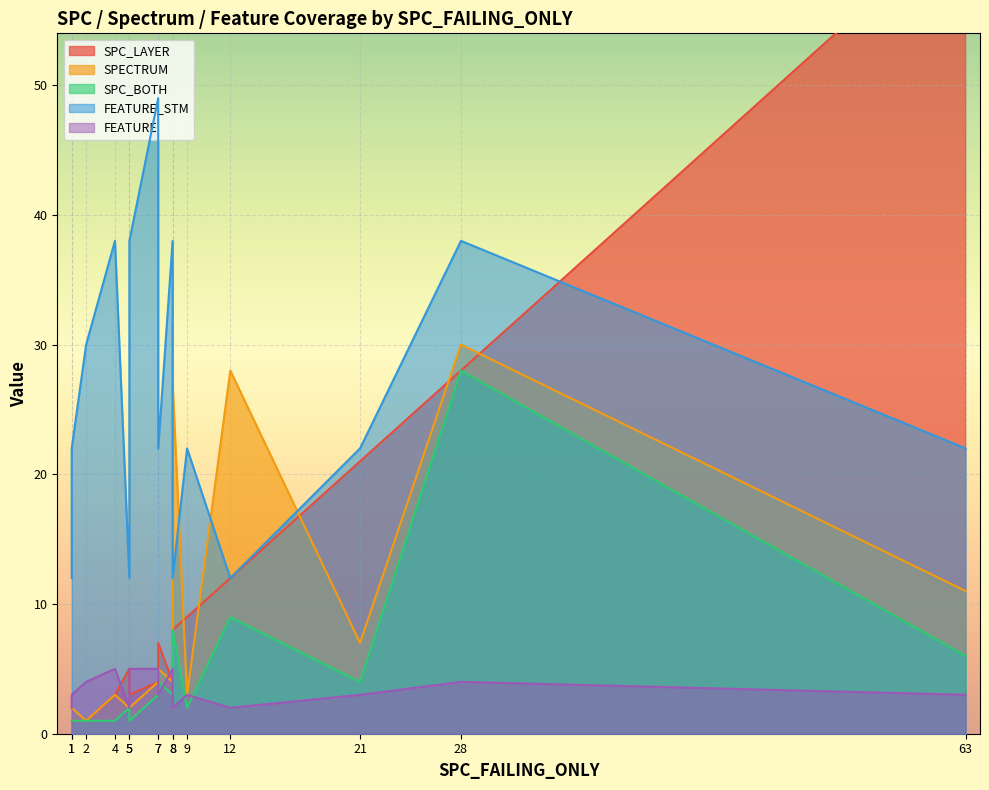

Does the chart display data point markers on the line(s)?

No